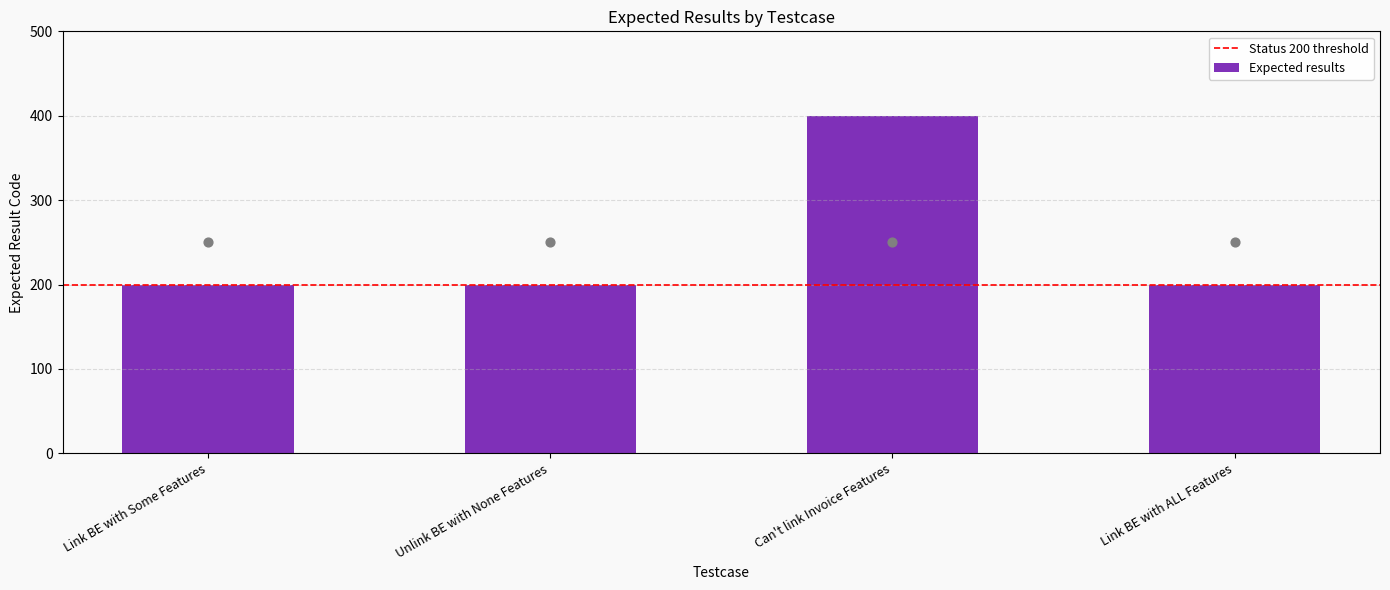

Which has a higher value, Link BE with Some Features or Can't link Invoice Features?

Can't link Invoice Features